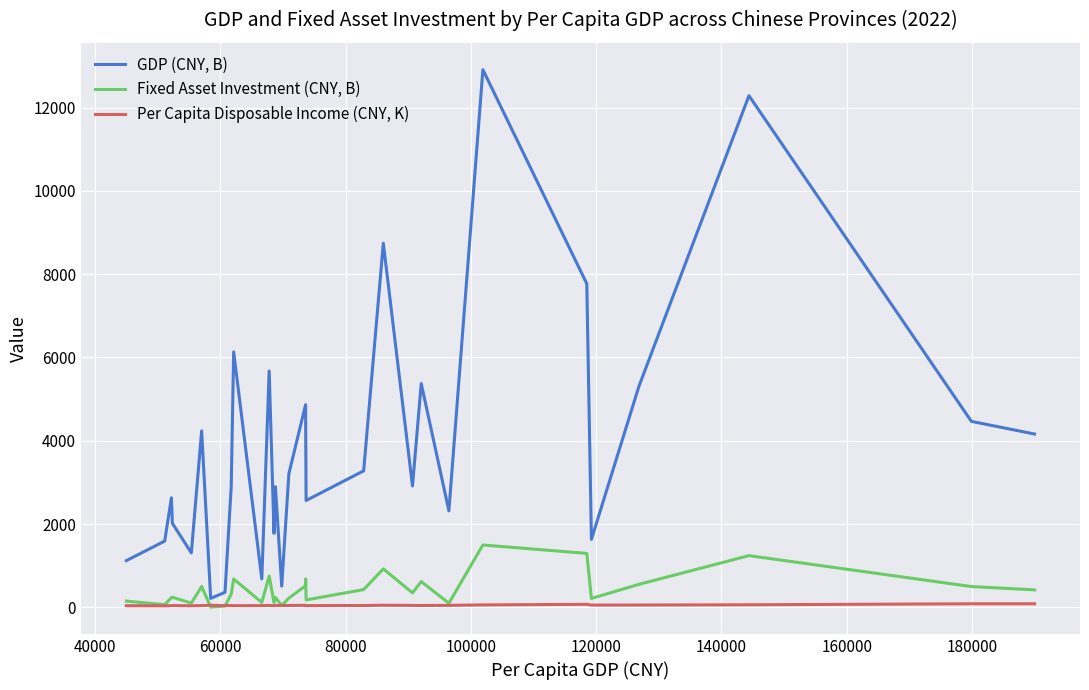

What is the sum of all Fixed Asset Investment (CNY, B) values?

13289.6